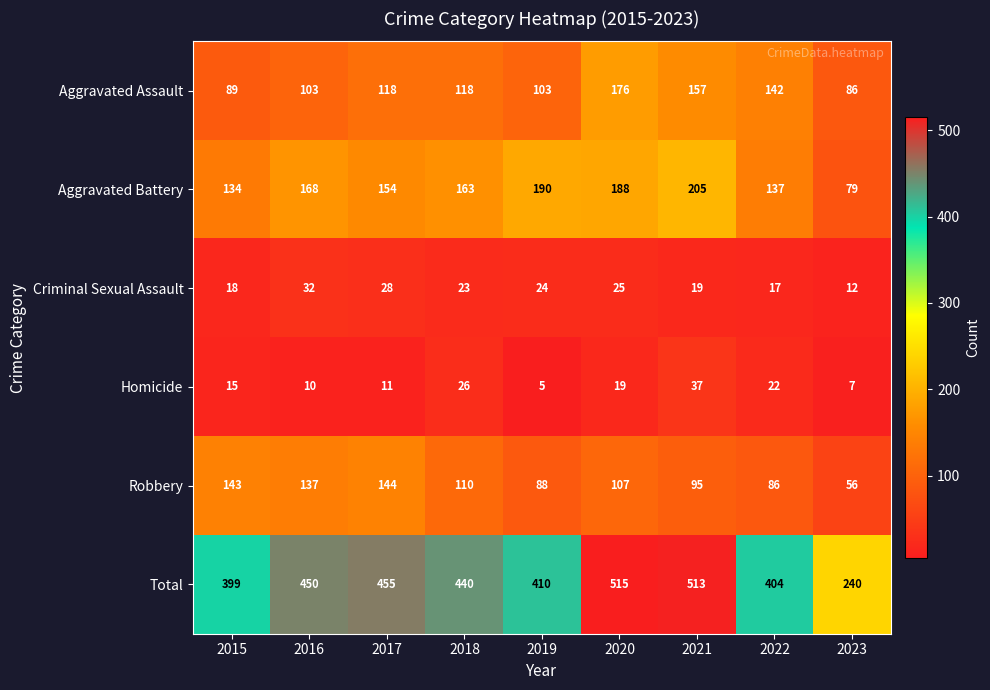

The value of Aggravated Assault at 2020 is 176. True or false?

True